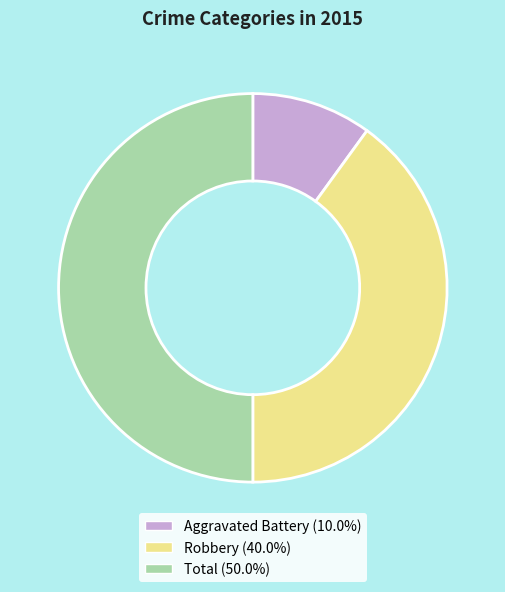

Combined, do Total and Robbery account for over 50%?

Yes